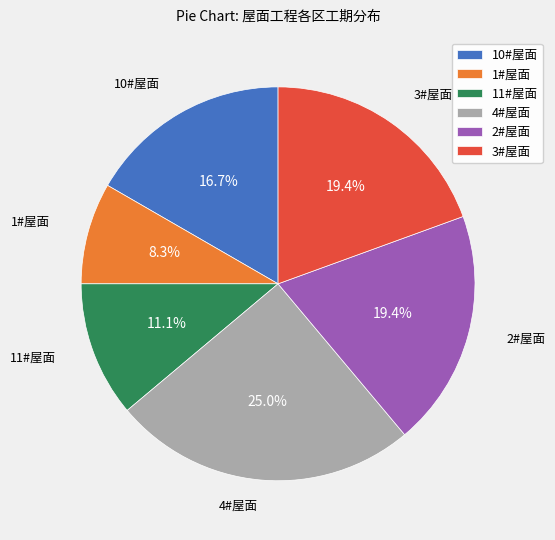

To the nearest percent, what is the average slice percentage?

17%